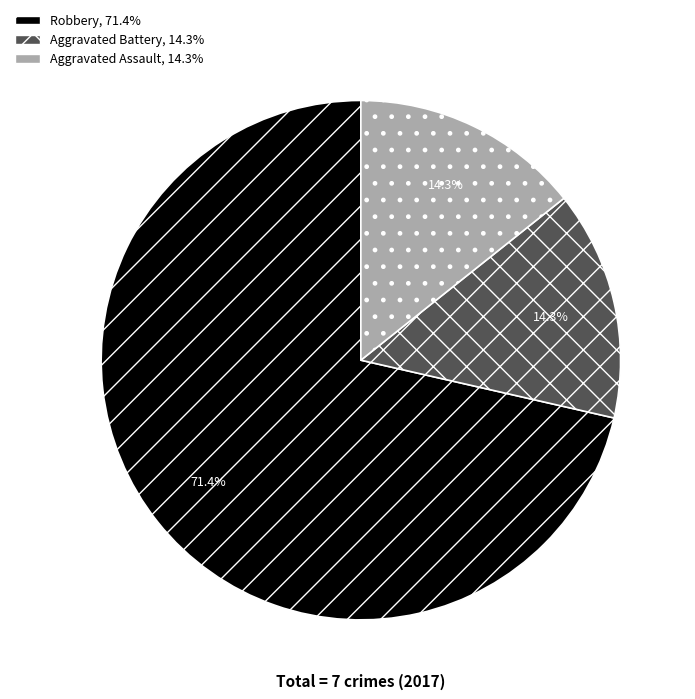

Approximately how many times larger is the value at Aggravated Battery compared to Robbery?

0.2